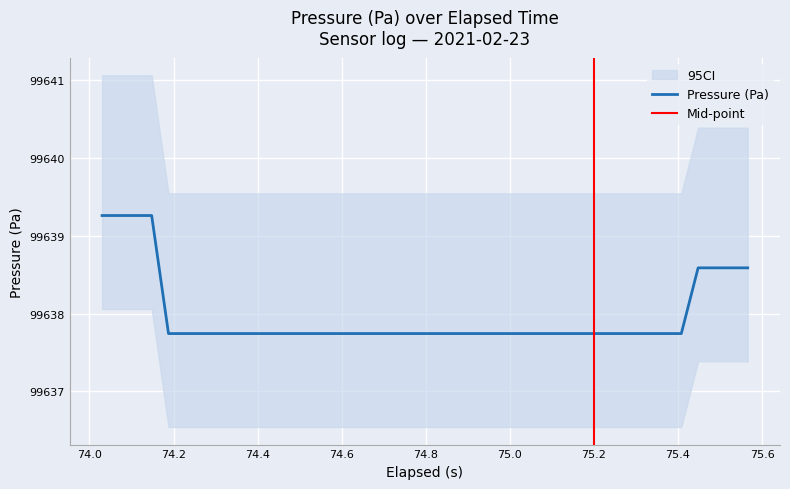

What is the lowest value of the Pressure (Pa) series?

99637.7